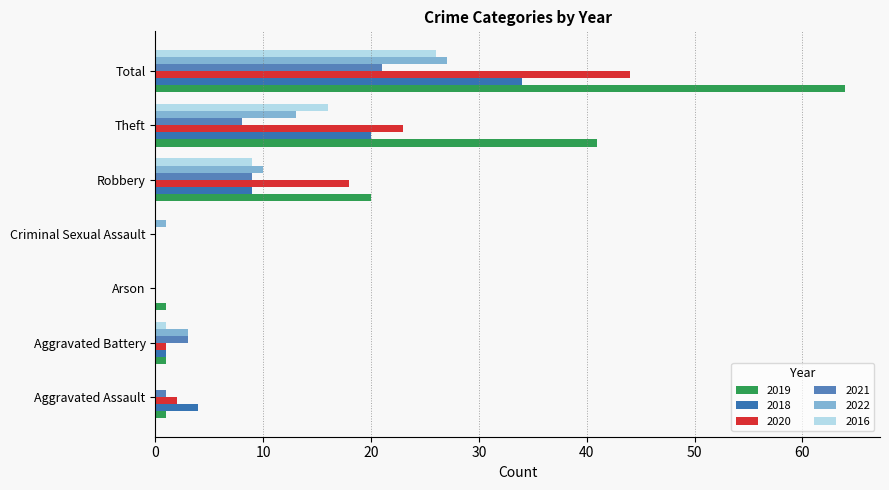

Rank the categories by 2021 value from lowest to highest.

Arson, Criminal Sexual Assault, Aggravated Assault, Aggravated Battery, Theft, Robbery, Total